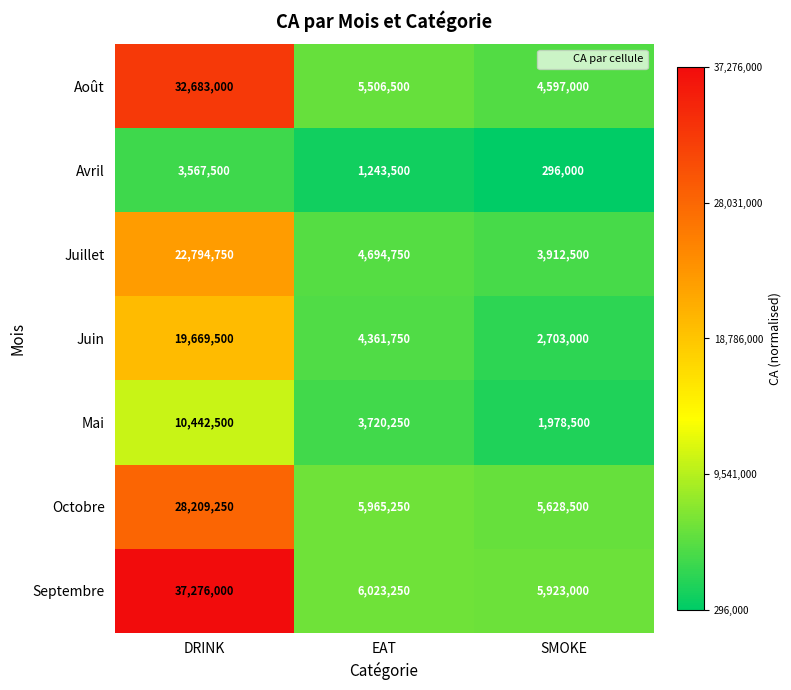

What is the difference between the second highest and minimum values in the Octobre series?

336750